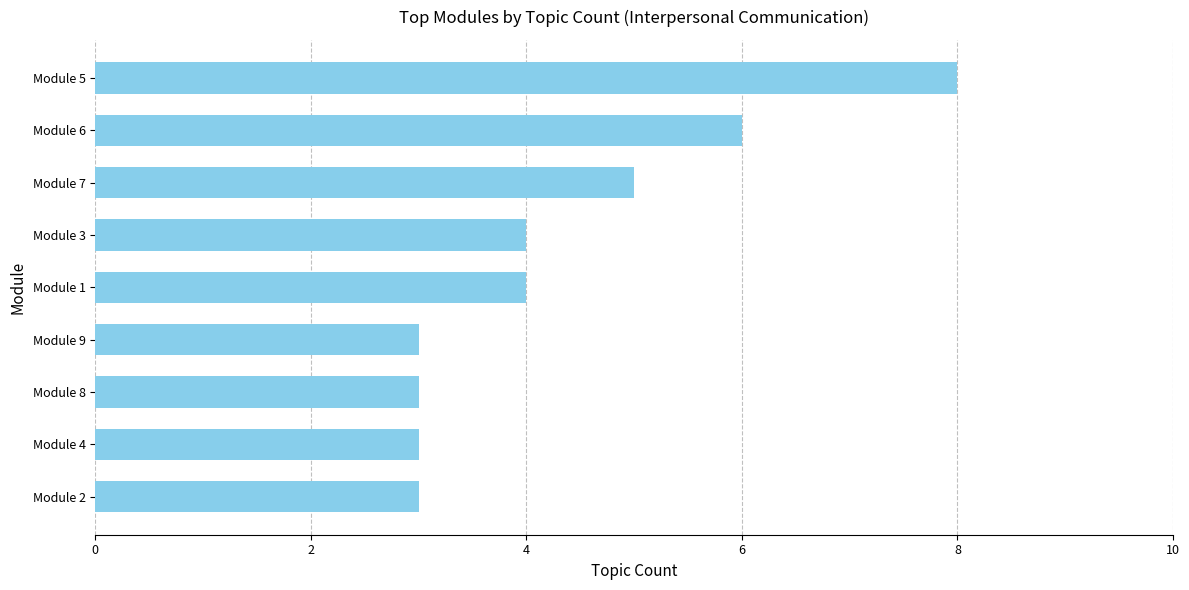

What is the ratio of the value at Module 3 to the value at Module 6?

0.7